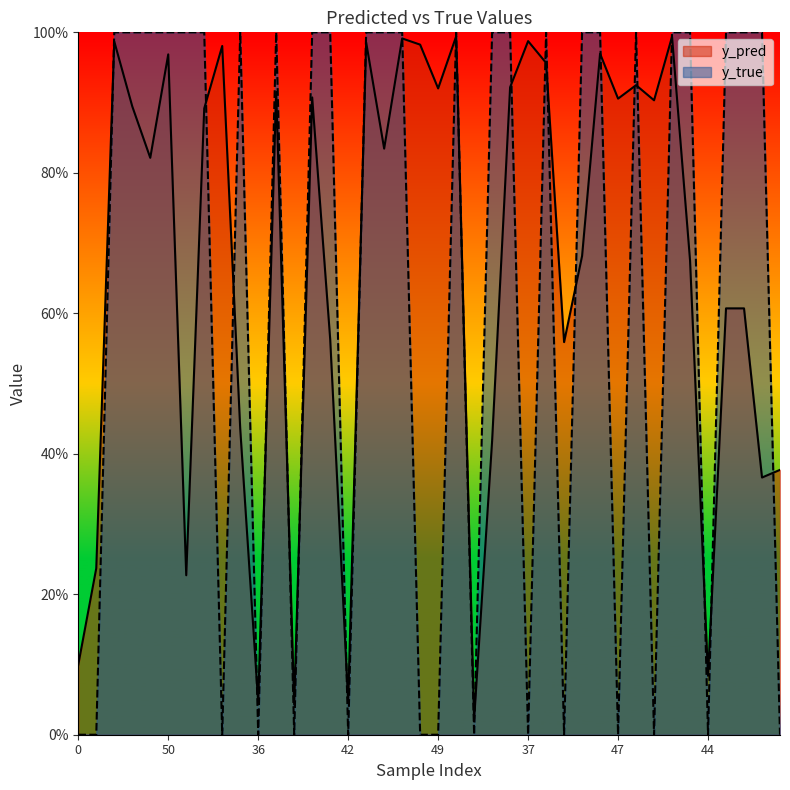

What is the sum of all y_true values?

25.0